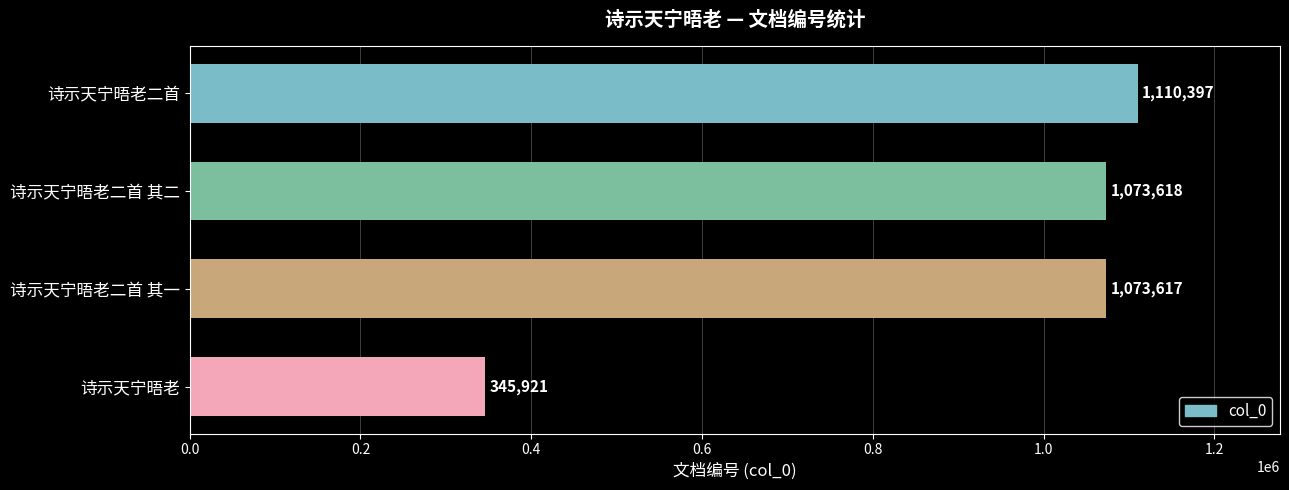

Where is the data nearest to the value 728159?

诗示天宁晤老二首 其一